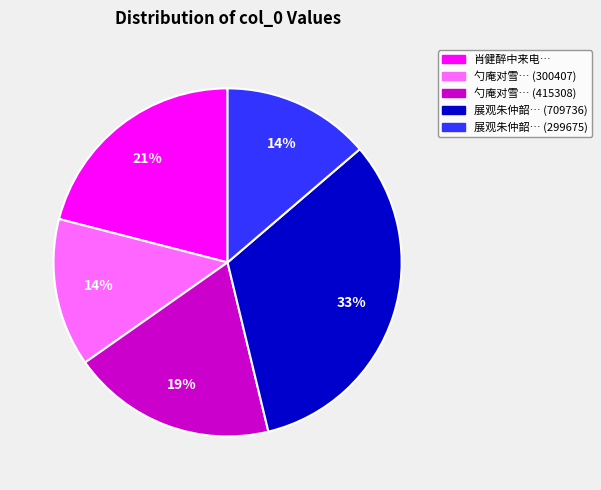

Is there a majority slice in this chart?

No